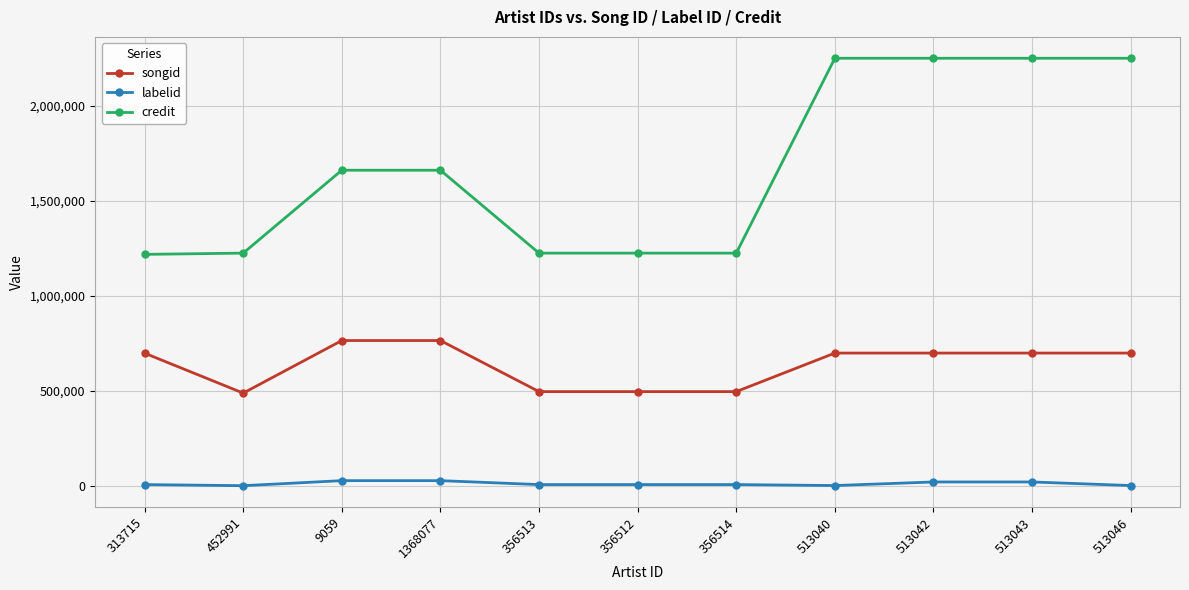

What is the label of the 8th point from the left?

513040